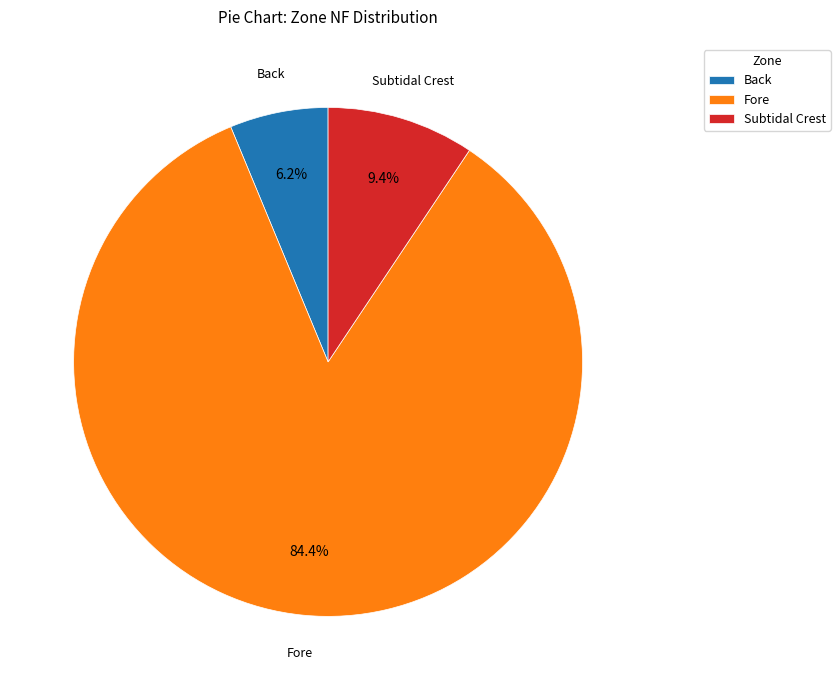

To the nearest percent, what portion does Subtidal Crest represent?

9%